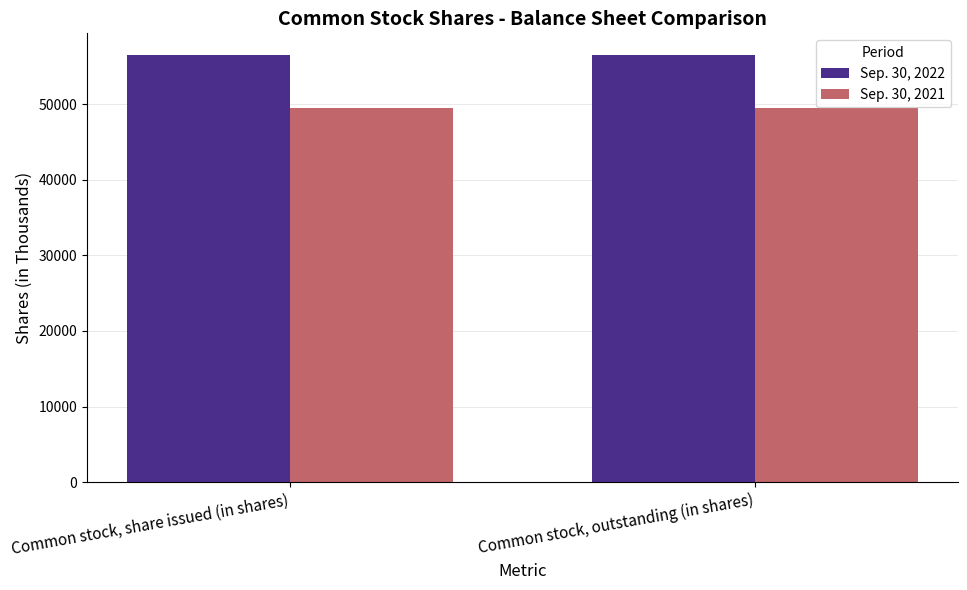

The Sep. 30, 2022 series shows 56523 at Common stock, outstanding (in shares). True or false?

True